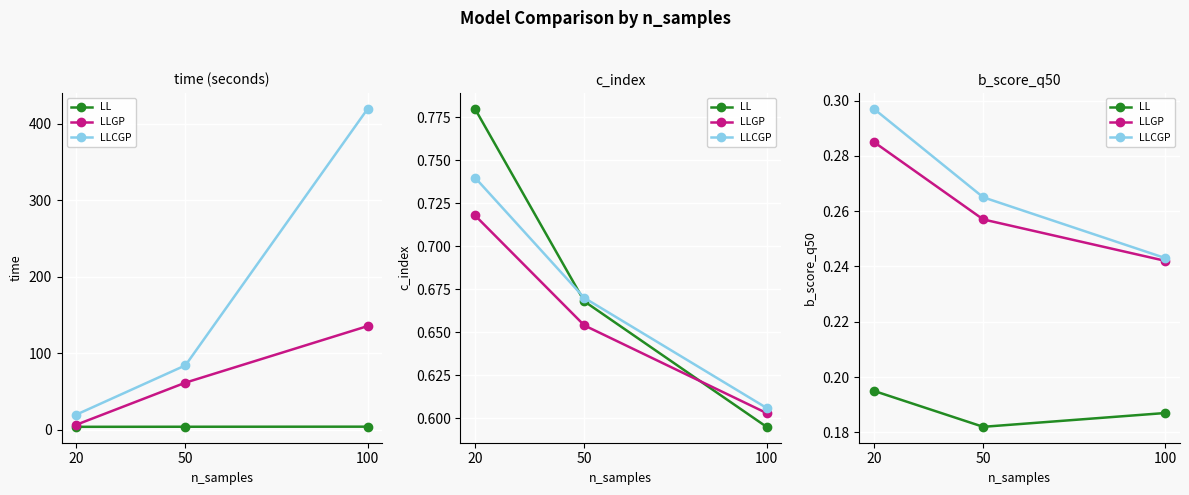

At how many categories does at least one series exceed 0?

3